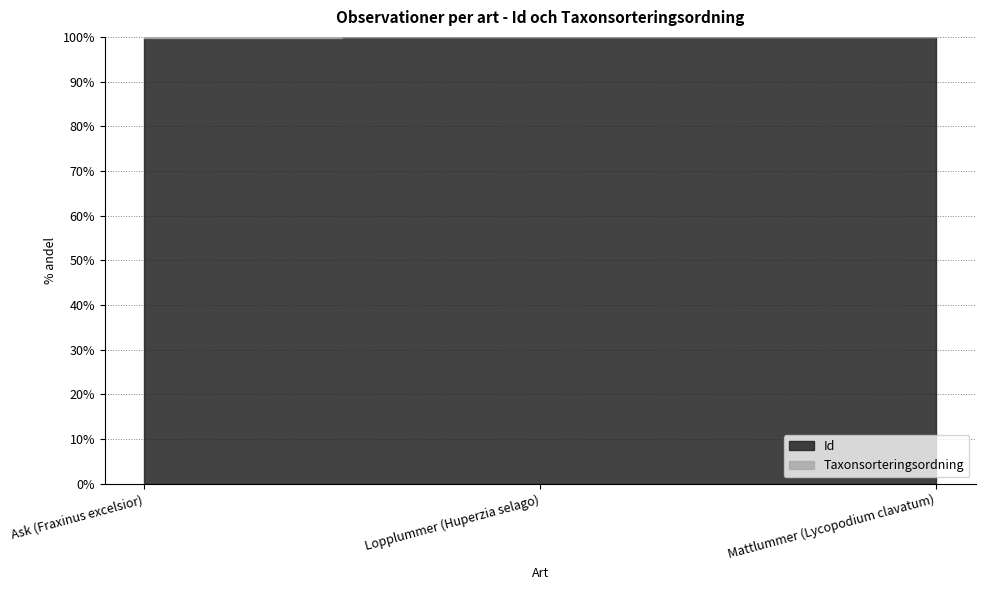

What is the maximum value shown in the chart?

99.9